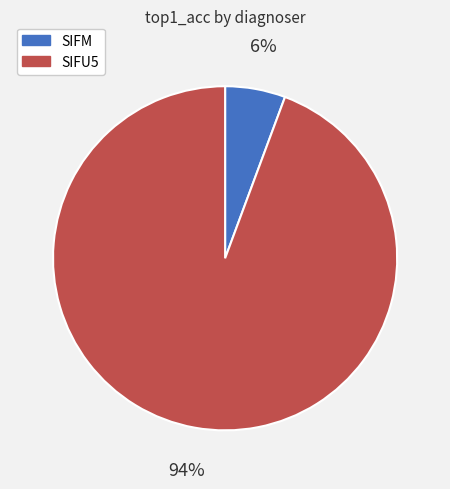

Combined, do SIFU5 and SIFM account for over 50%?

Yes